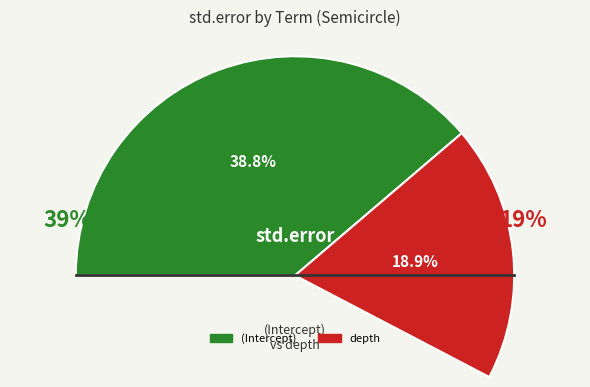

What percentage is the depth slice, to the nearest percent?

19%